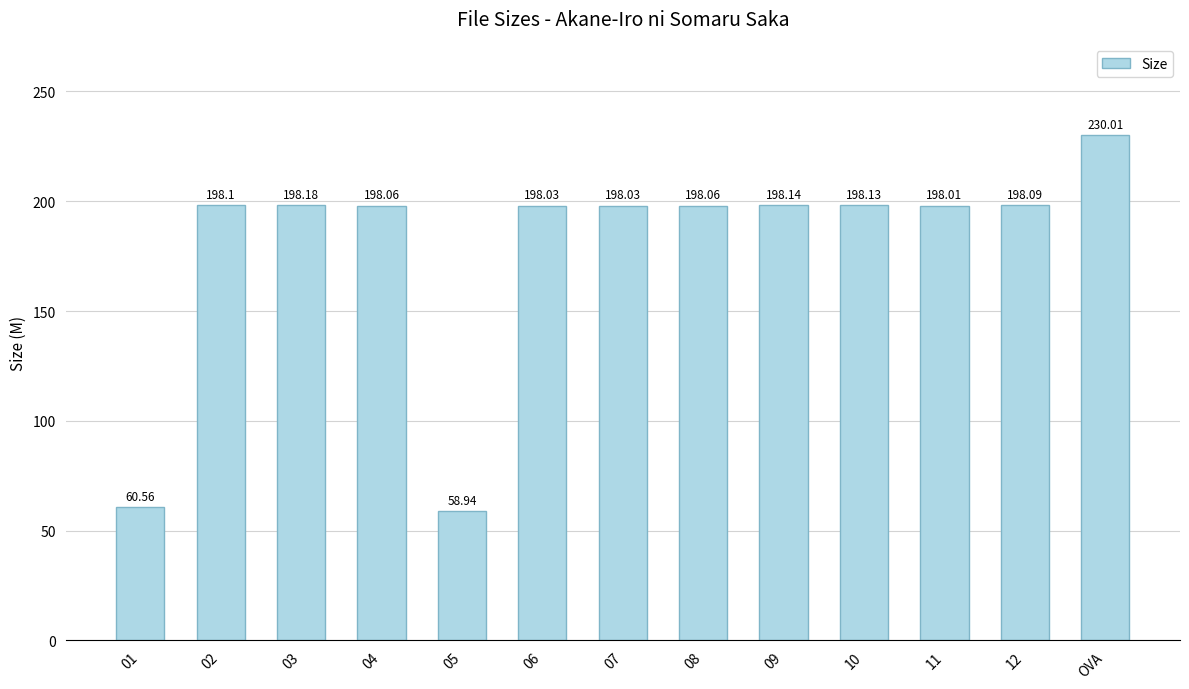

What is the difference between the maximum and minimum values?

171.1